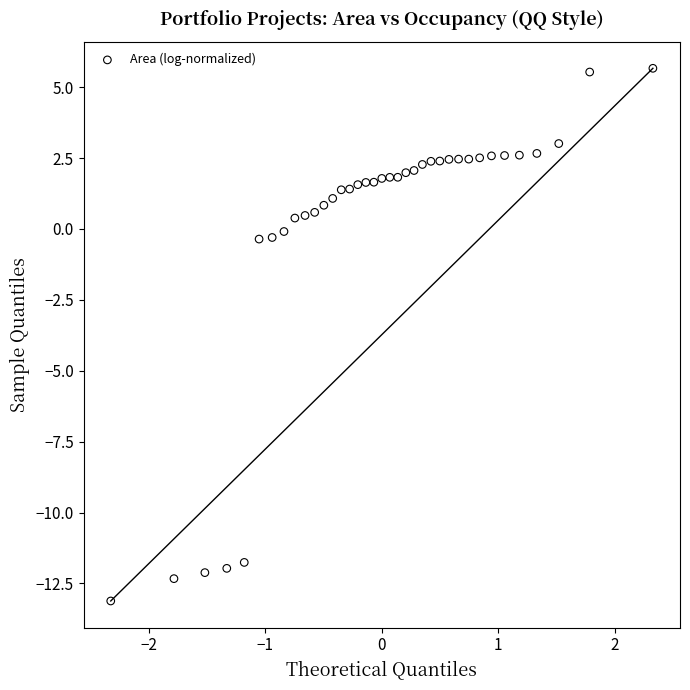

What is the range of Y values (max minus min)?

18.8